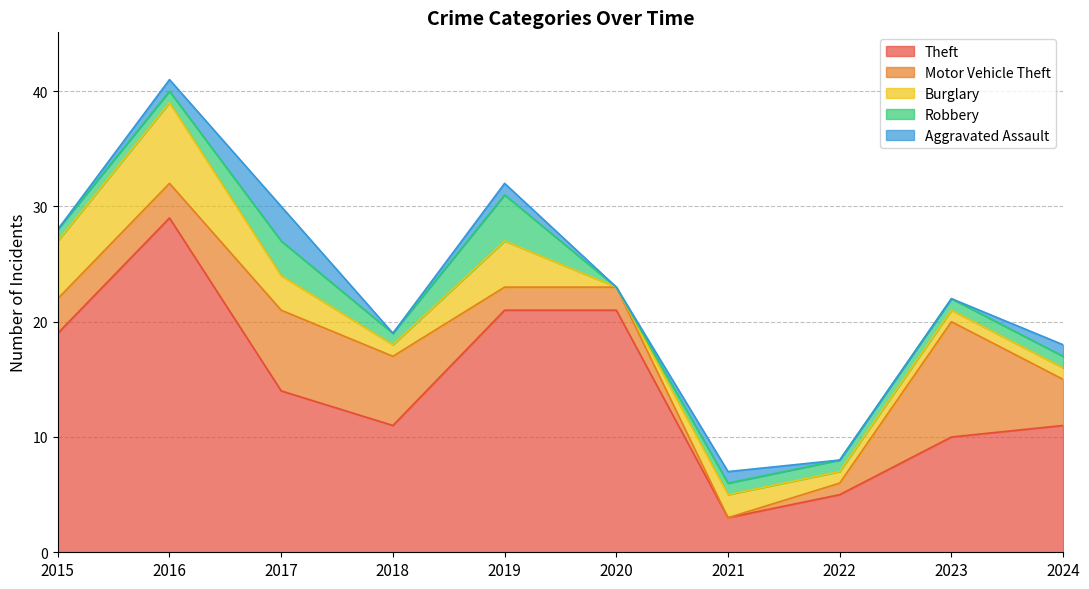

Which category has the lowest value across all series?

2021